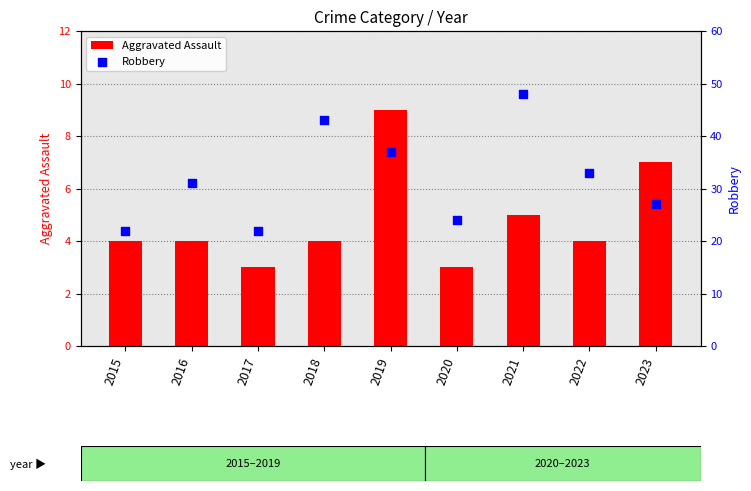

Which series contains the highest Y value?

Robbery